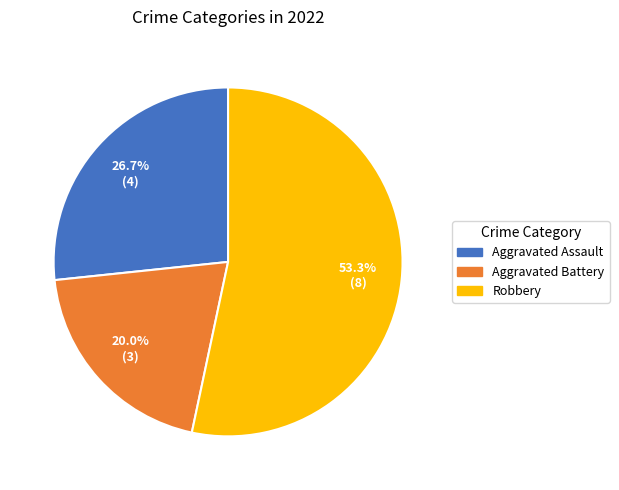

Which slice is the smallest?

Aggravated Battery